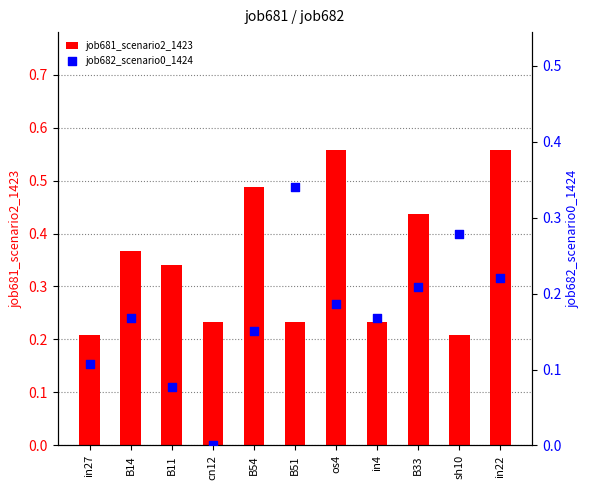

Which series has the largest Y range (max minus min)?

job681_scenario2_1423